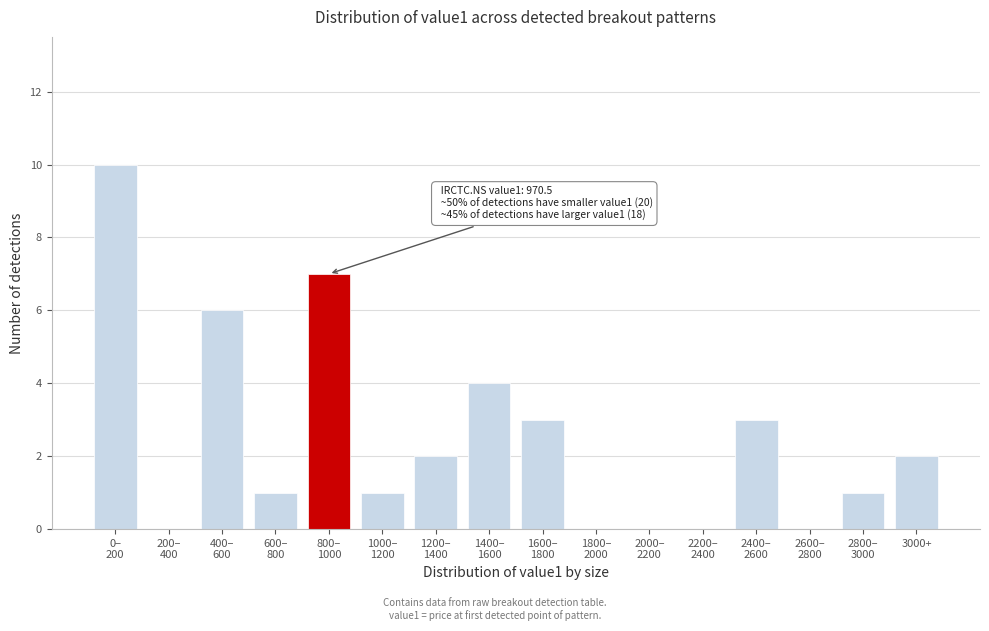

What is the sum of all values?

40